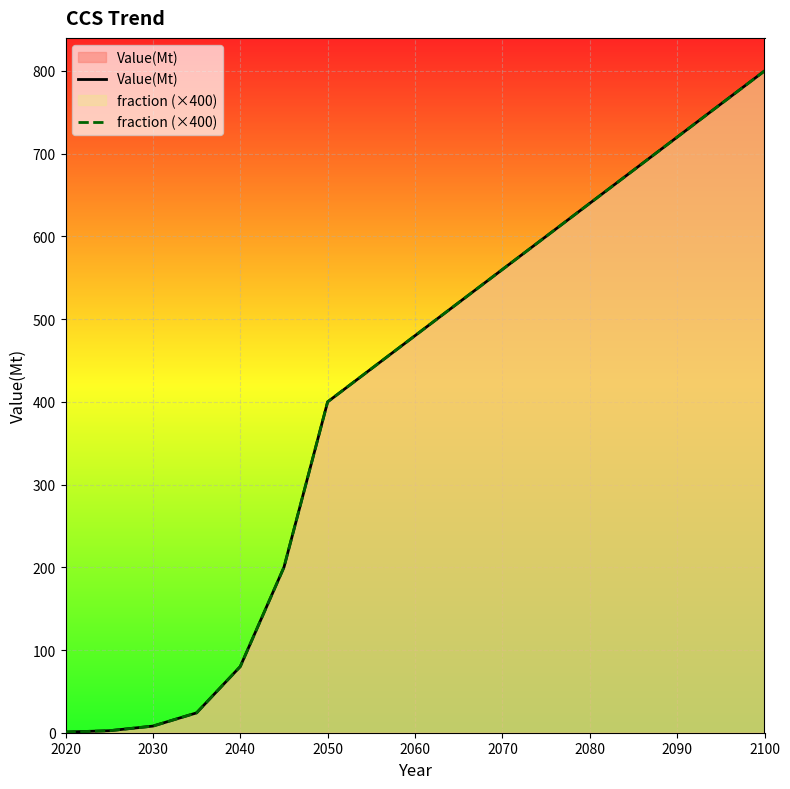

Rank the series at 2040 from highest to lowest value.

Value(Mt), fraction (×400)